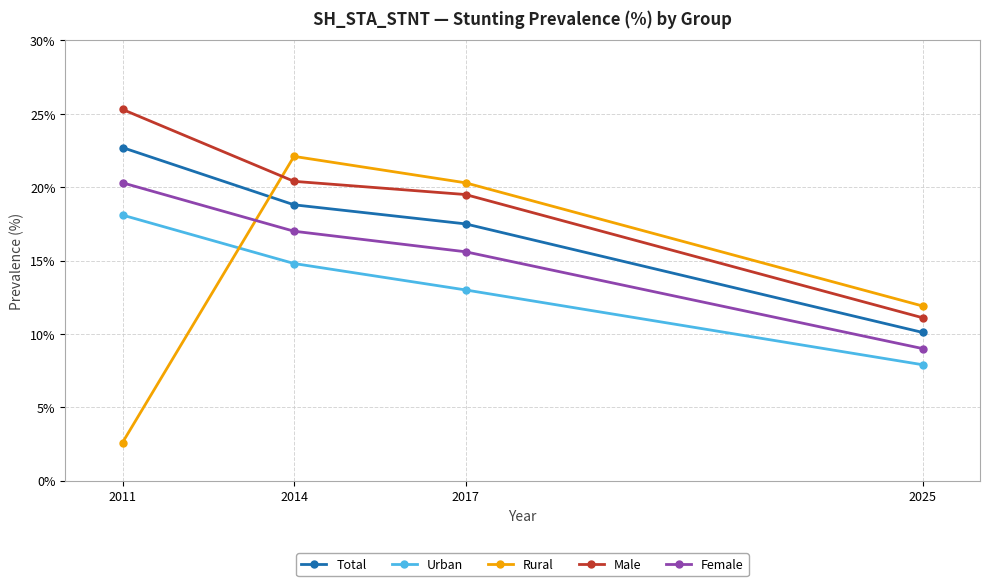

What are all the series names shown in the legend?

Total, Urban, Rural, Male, Female